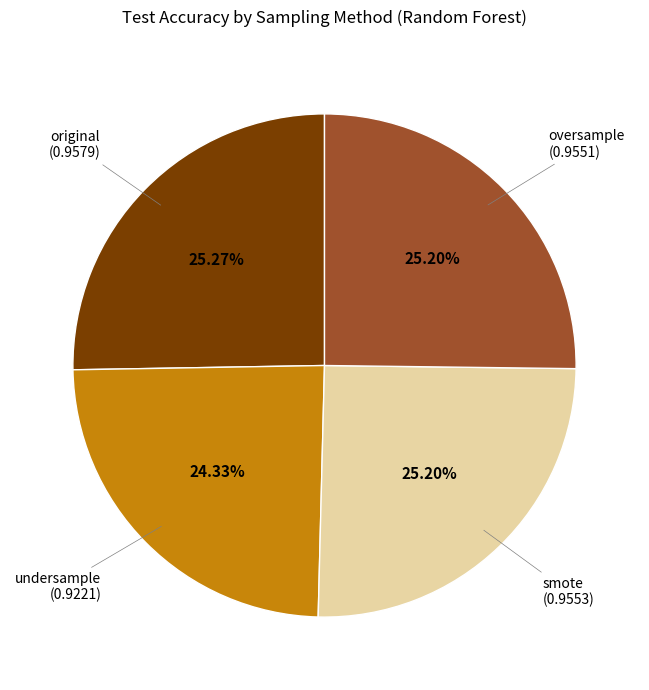

How many slices are in this pie chart?

4